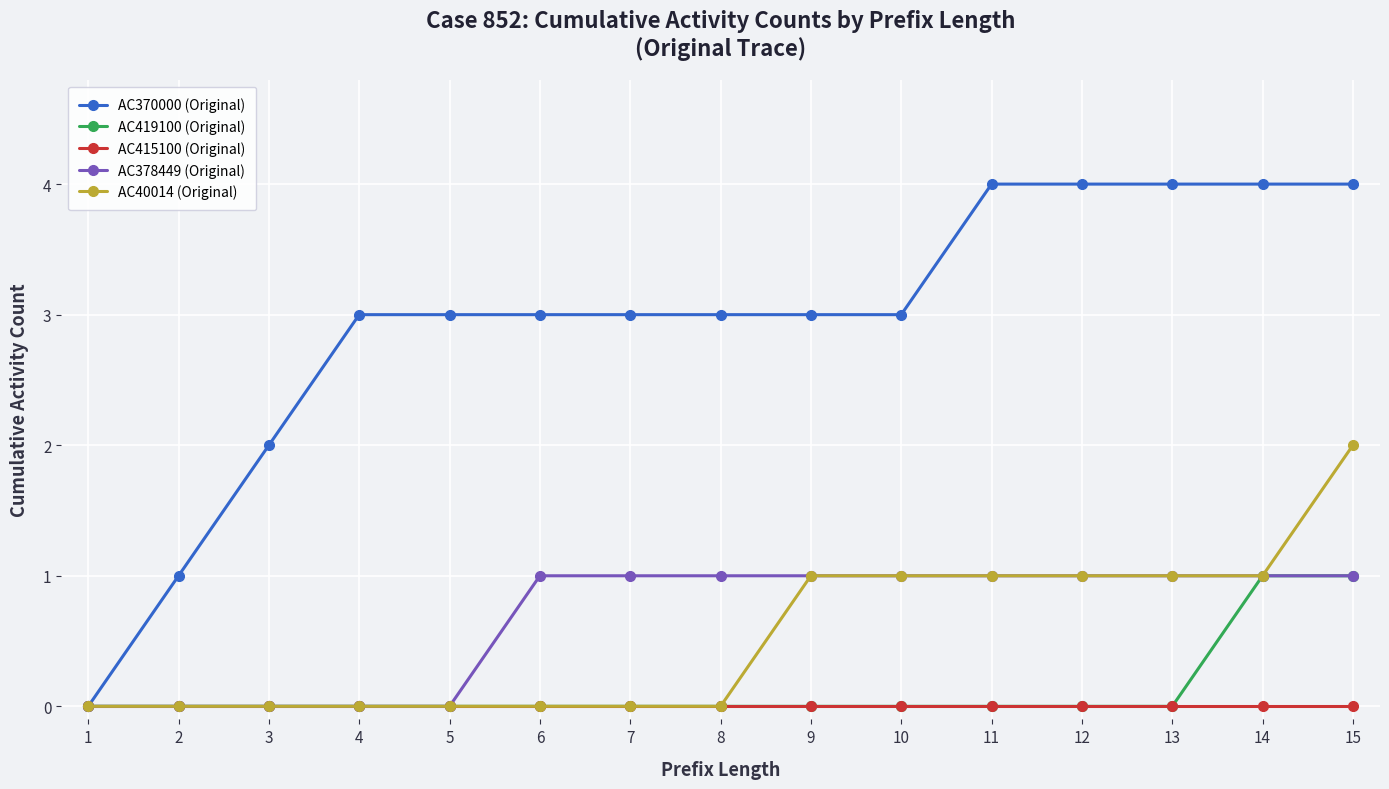

What is the sum of all AC40014 (Original) values?

8